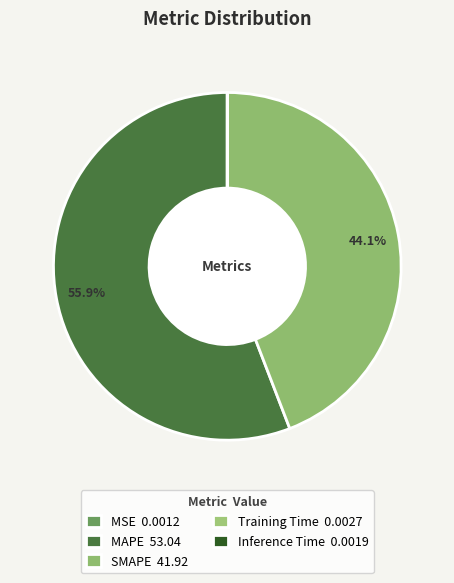

Which category has the biggest portion of the pie?

MAPE